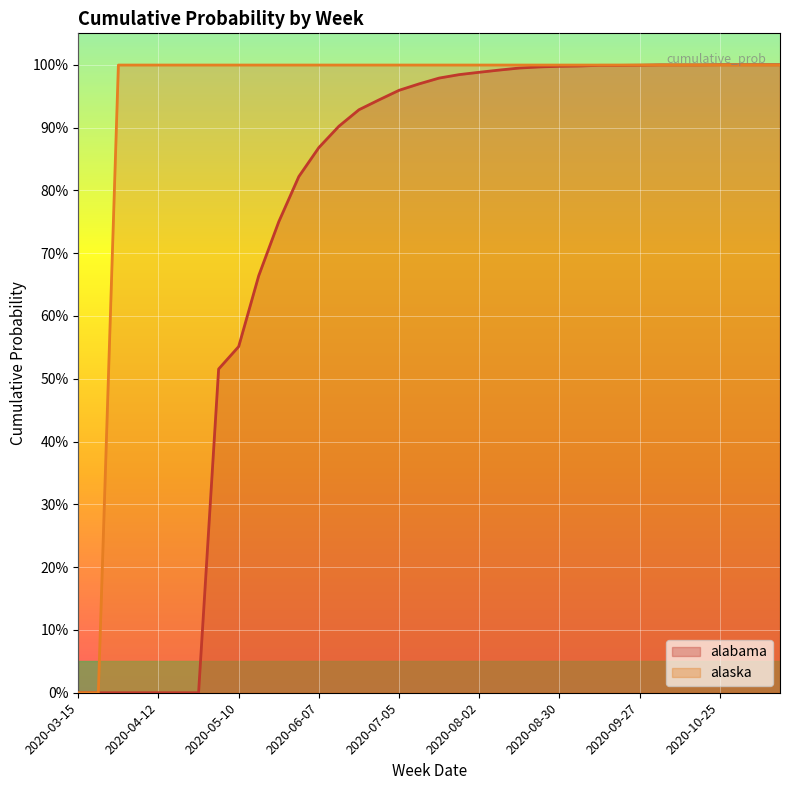

Reading right to left, what are all the values shown in this chart?

alabama: 1.0	1.0	1.0	1.0	1.0	1.0	1.0	1.0	1.0	1.0	1.0	1.0	1.0	1.0	1.0	1.0	1.0	1.0	1.0	1.0	0.9	0.9	0.9	0.9	0.8	0.8	0.7	0.6	0.5	0.0	0.0	0.0	0.0	0.0	0.0	0.0
alaska: 1.0	1.0	1.0	1.0	1.0	1.0	1.0	1.0	1.0	1.0	1.0	1.0	1.0	1.0	1.0	1.0	1.0	1.0	1.0	1.0	1.0	1.0	1.0	1.0	1.0	1.0	1.0	1.0	1.0	1.0	1.0	1.0	1.0	1.0	0.0	0.0